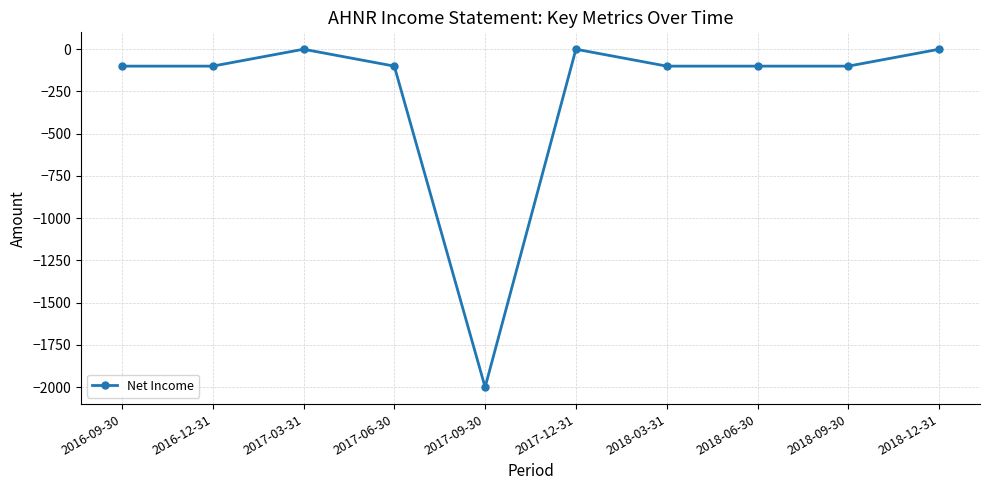

Is it true that the value at 2018-03-31 is -172?

False